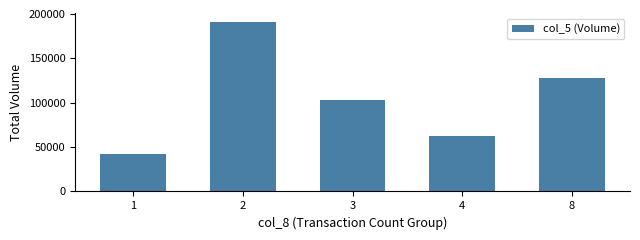

Which category has the highest value across all series?

2